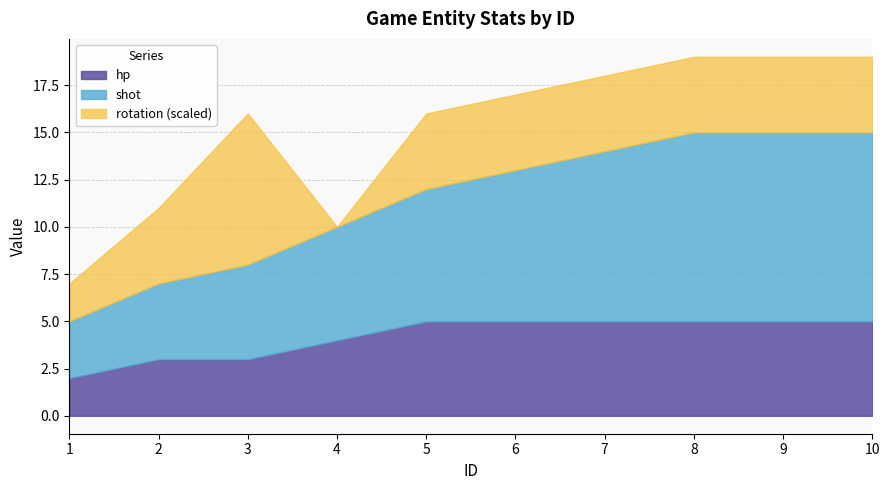

How many shot values are between 5 and 10?

8